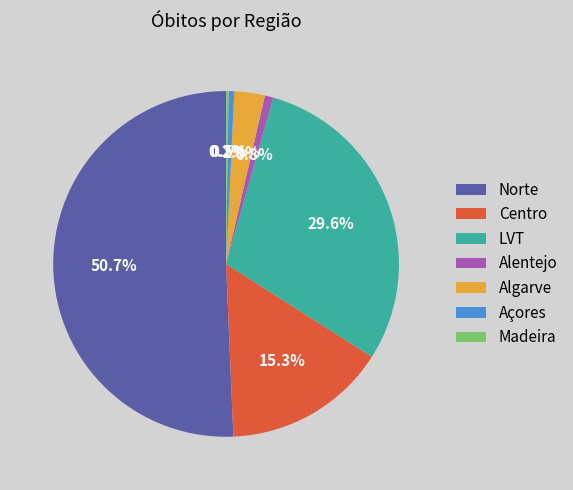

Which slice is the largest?

Norte